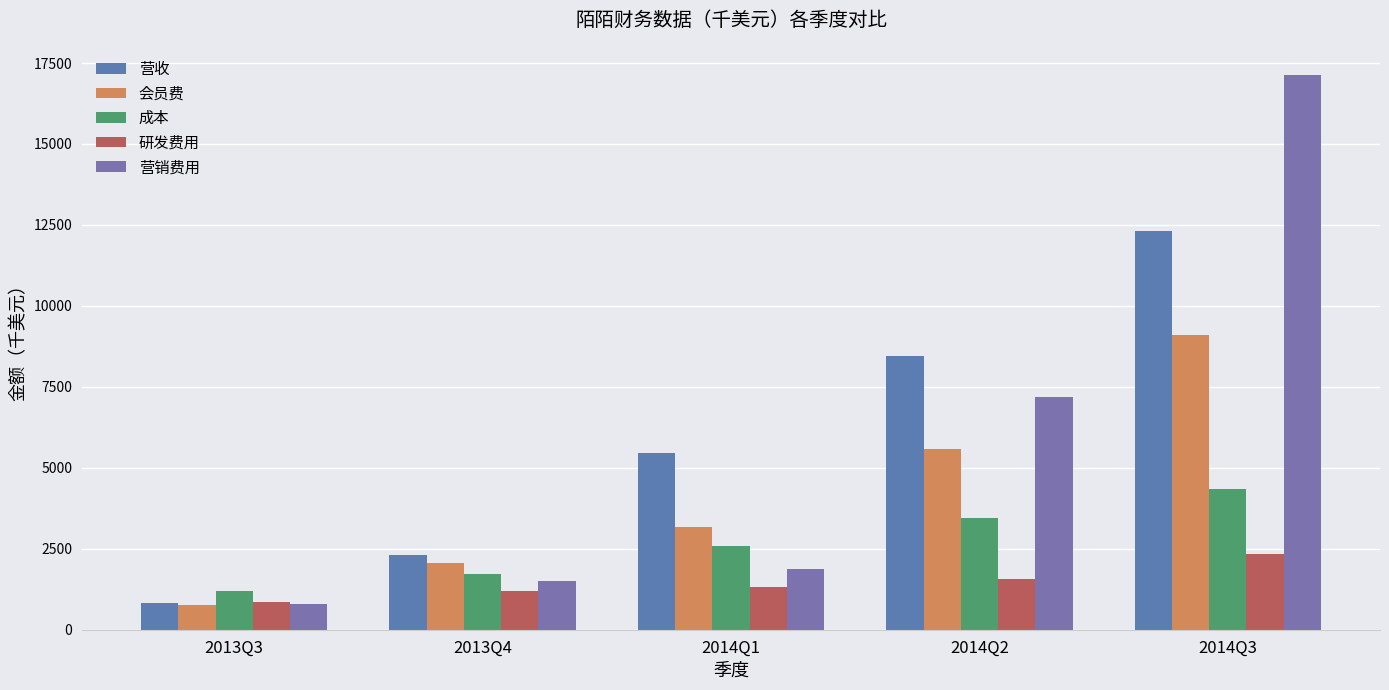

What is the sum of all 营销费用 values?

28499